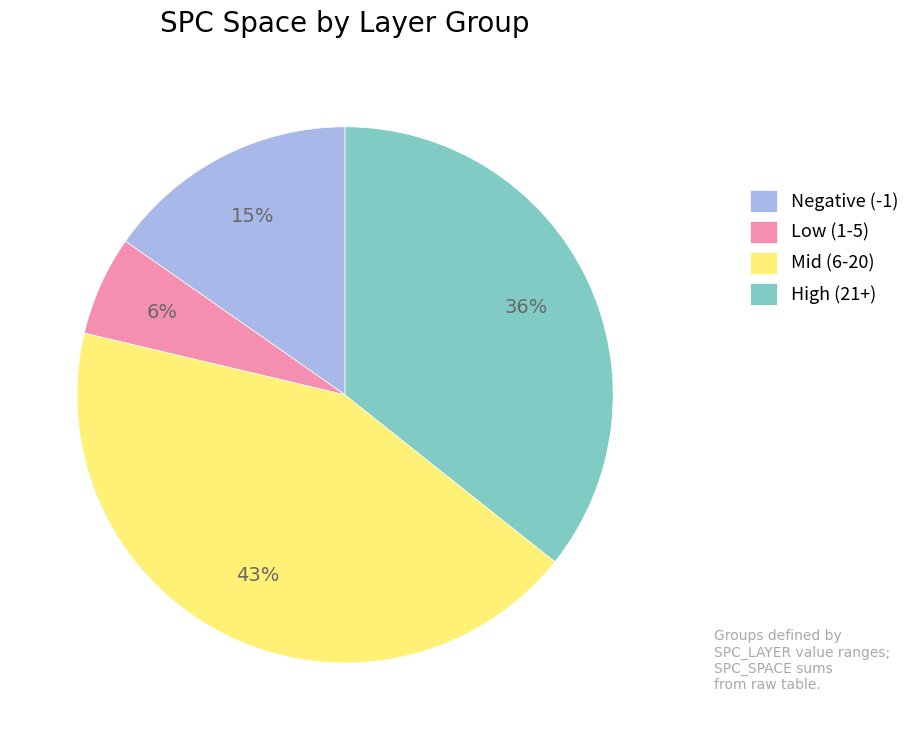

To the nearest percent, what is the difference between the largest and smallest slice percentages?

37%